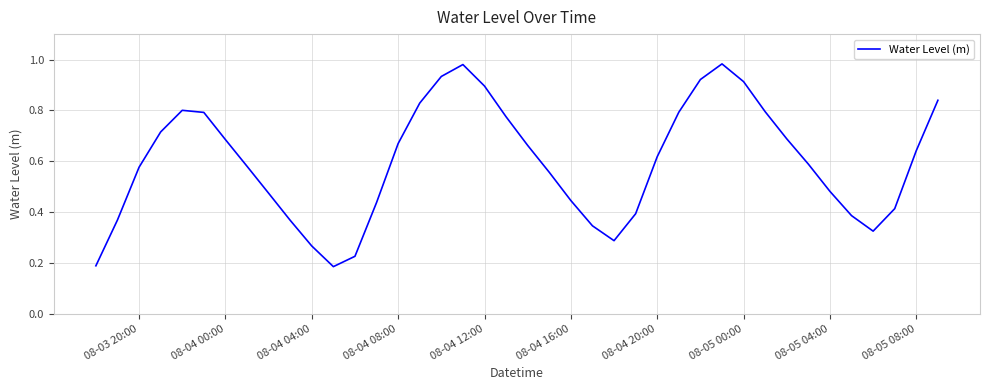

Is this an area chart (filled region under the line)?

No